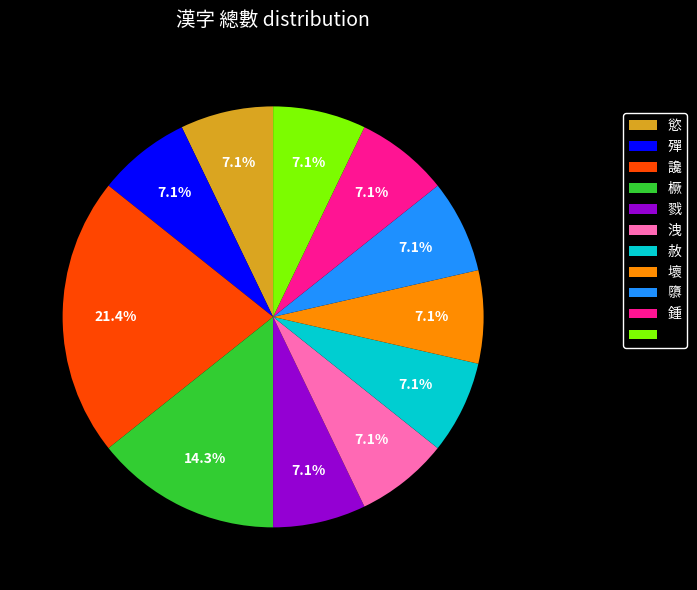

Is there a majority slice in this chart?

No